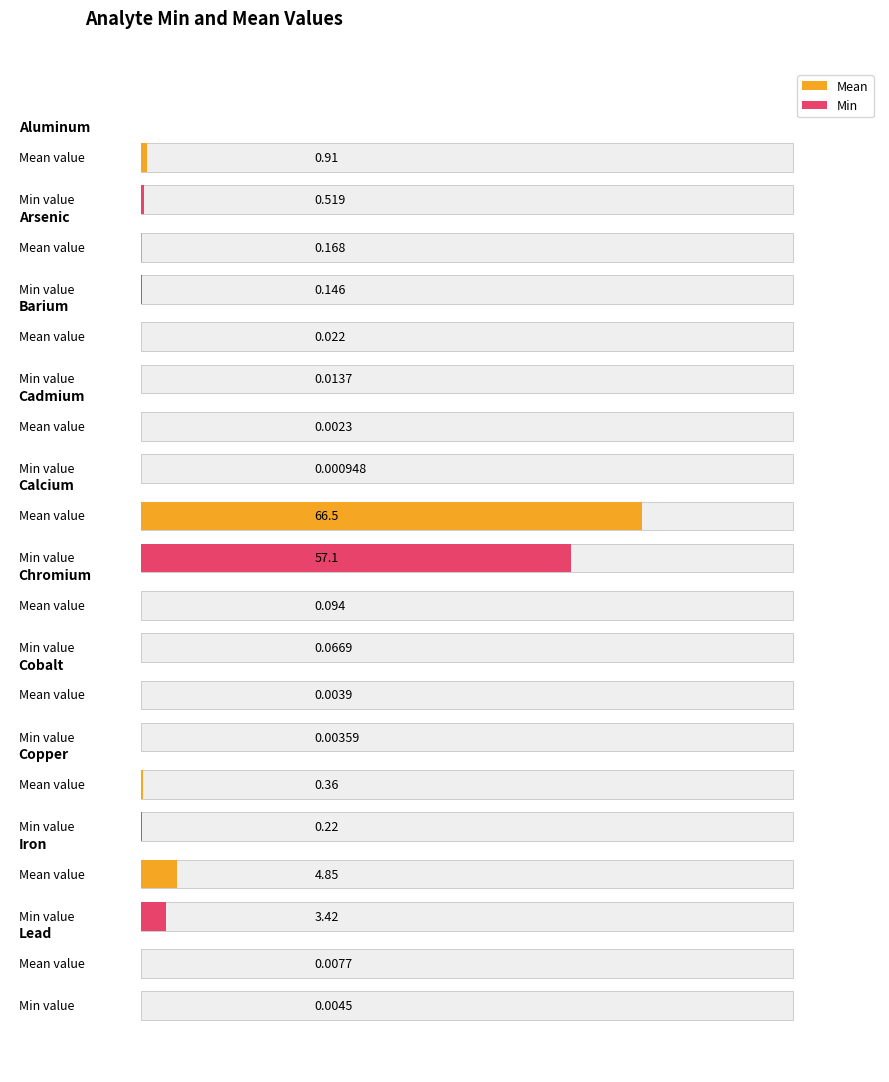

The Min series shows 0.5 at Aluminum. True or false?

True